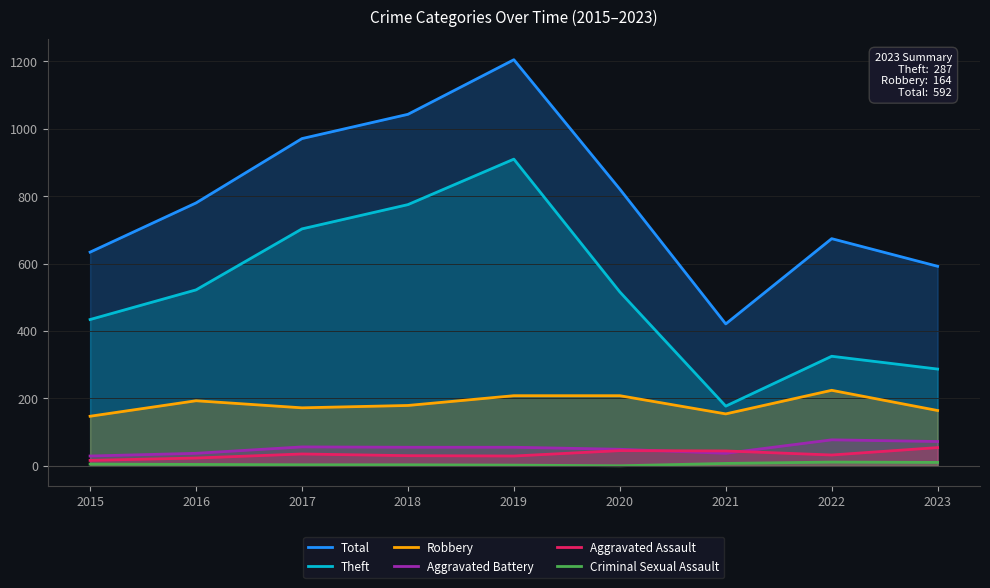

Between 2019 and 2020, which series saw the biggest shift?

Theft